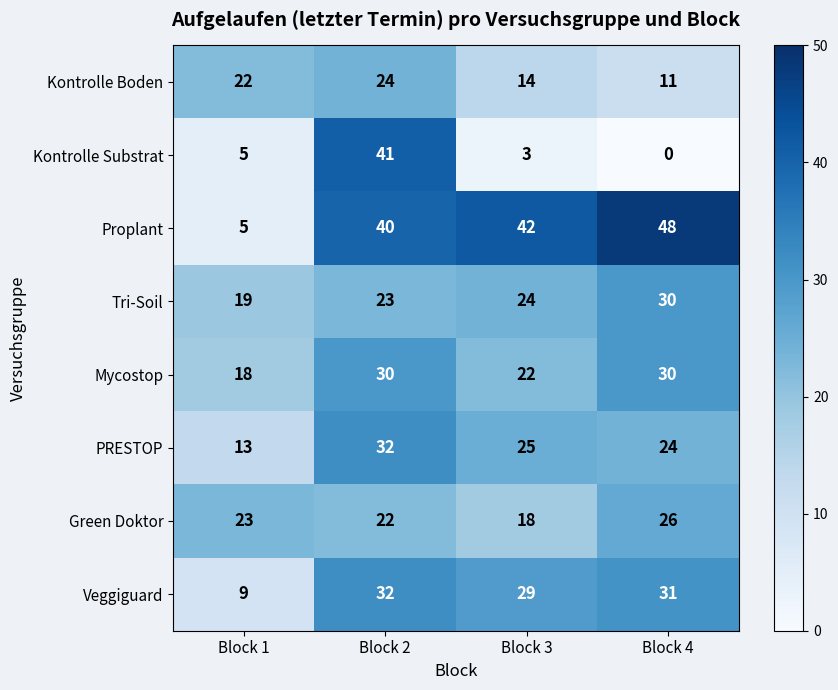

At which label does Proplant reach its minimum?

Block 1